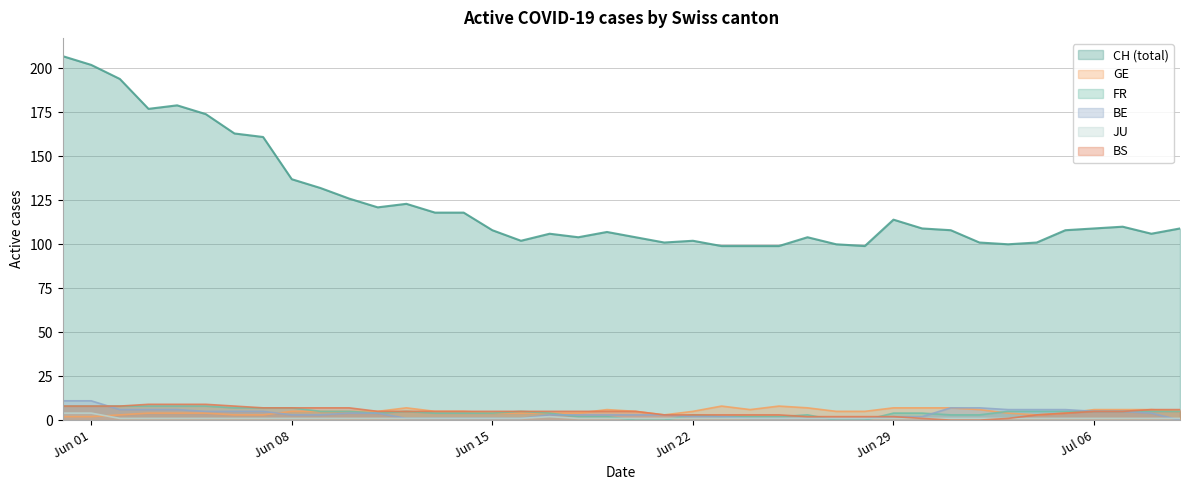

What are all the series names shown in the legend?

CH (total), GE, FR, BE, JU, BS